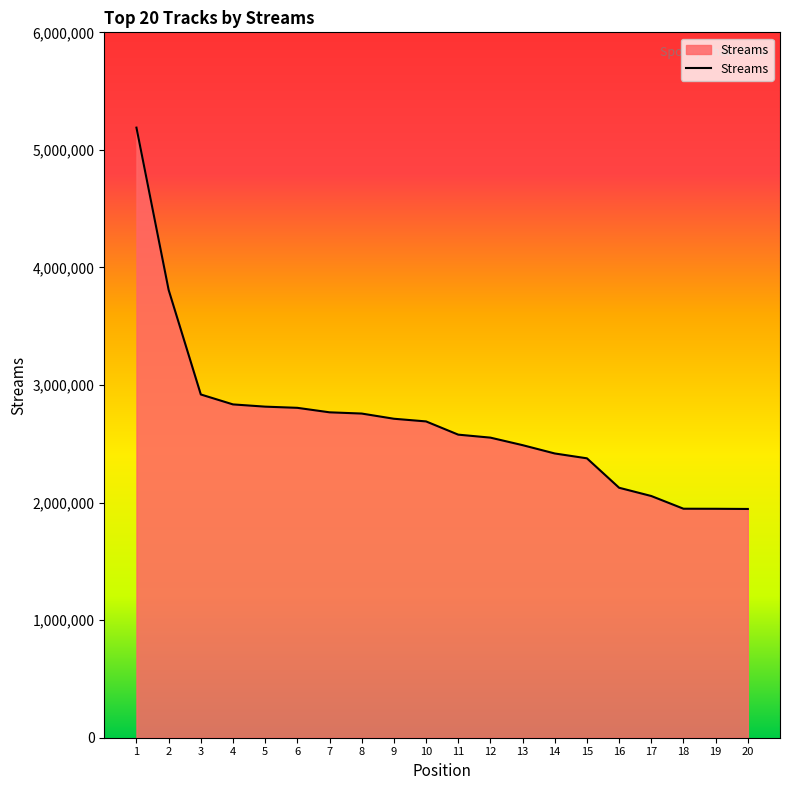

The value at 12 is 4388216. True or false?

False